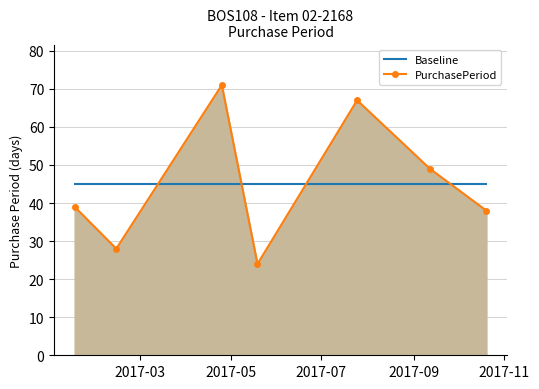

What is the difference between the maximum and minimum values in the PurchasePeriod series?

47.0